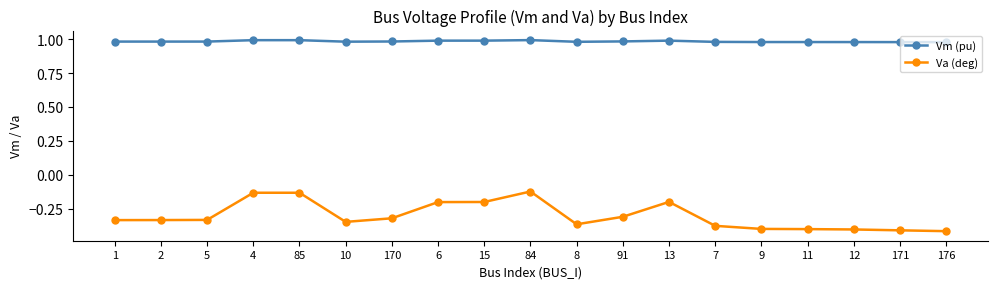

What is the label of the 11th point from the right?

15